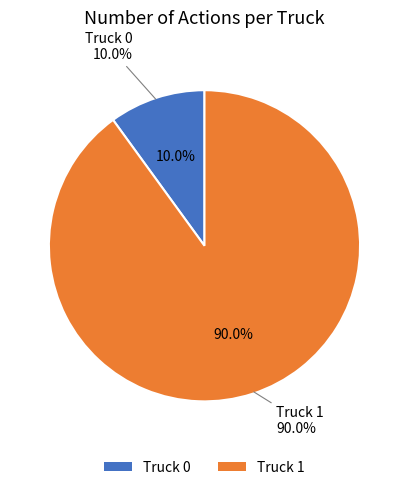

Is there any slice that represents more than half of the pie?

Yes